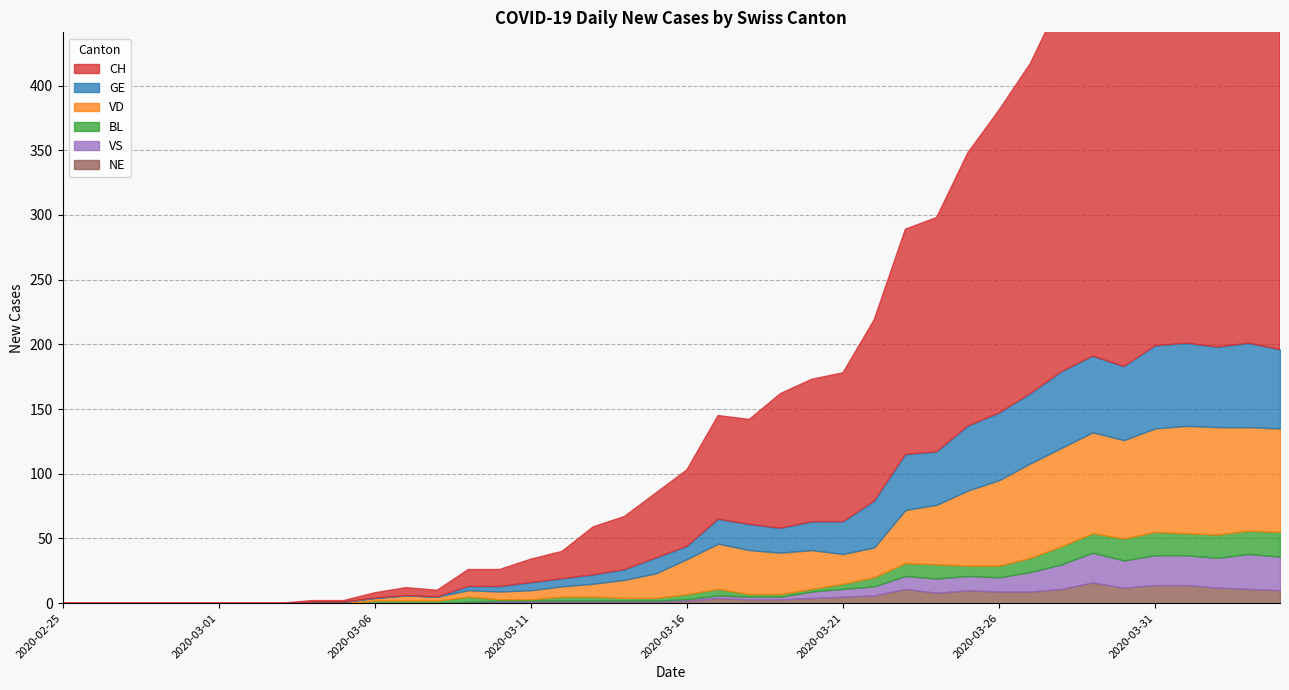

What is the label of the 21st point from the left?

2020-03-16